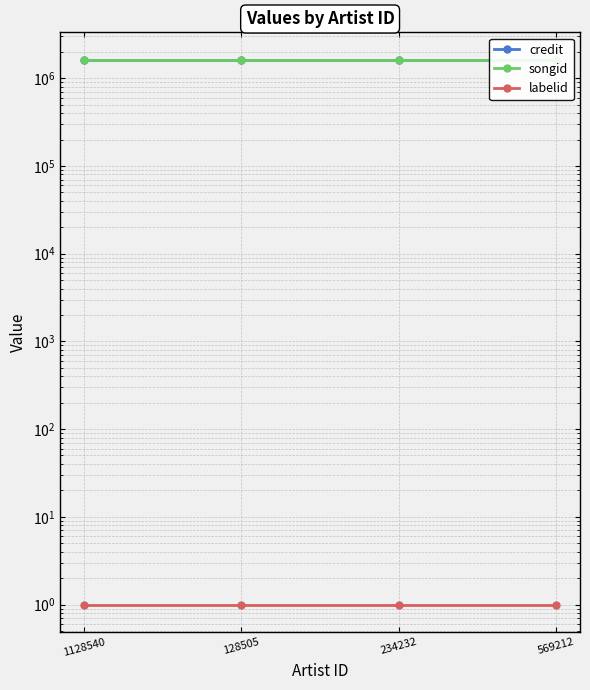

Does the chart display data point markers on the line(s)?

Yes